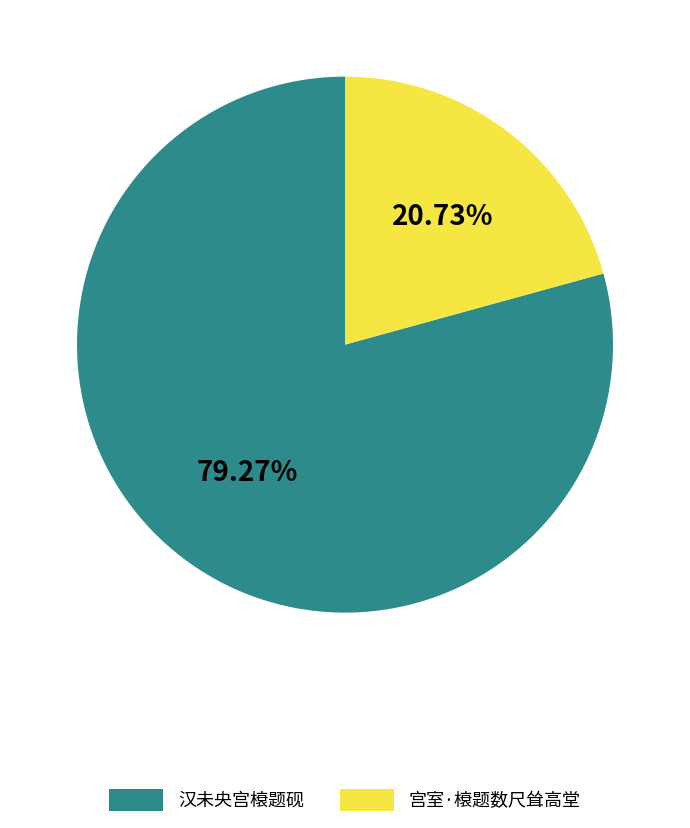

Between 宫室·榱题数尺耸高堂 and 汉未央宫榱题砚, which is larger?

汉未央宫榱题砚